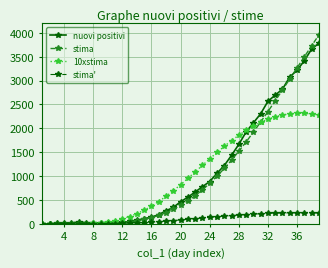

What is the difference between the second highest and second lowest values in the 10xstima series?

2314.0